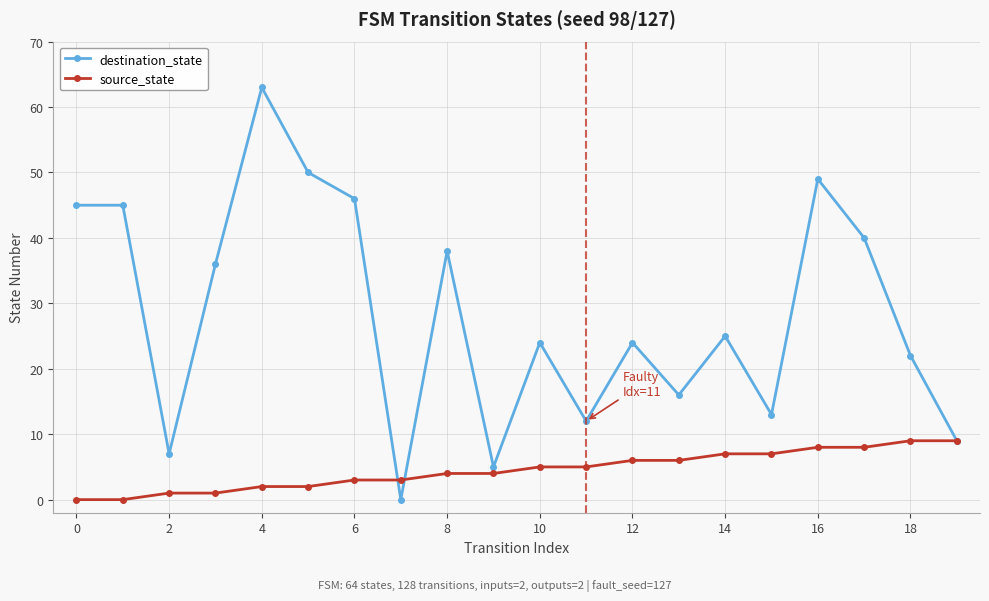

At how many categories does at least one series exceed 28?

9